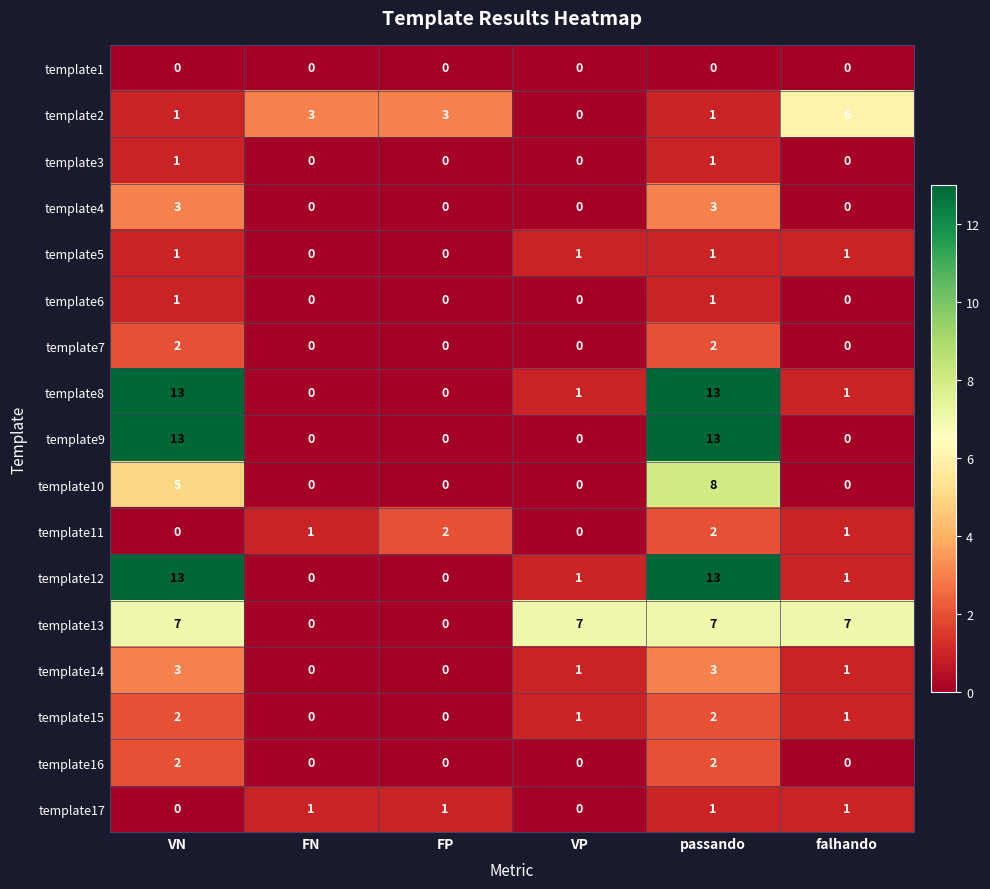

What is the total value across all series at falhando?

20